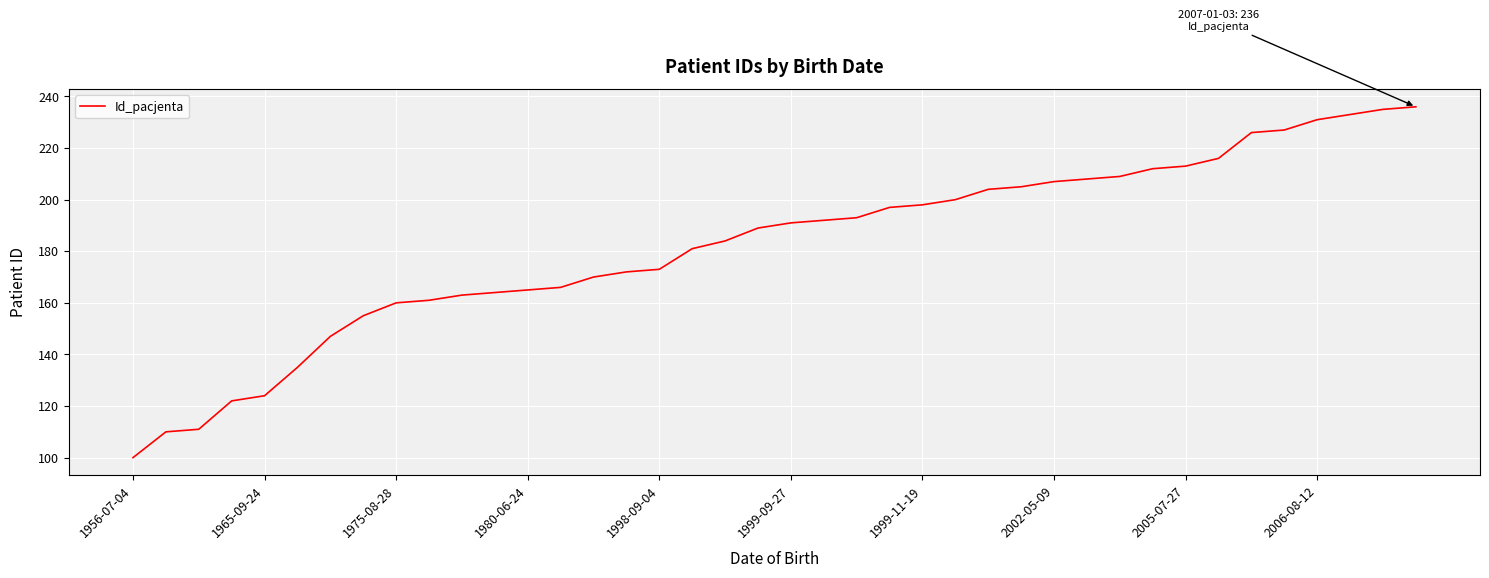

What is the difference between the maximum and minimum values?

136